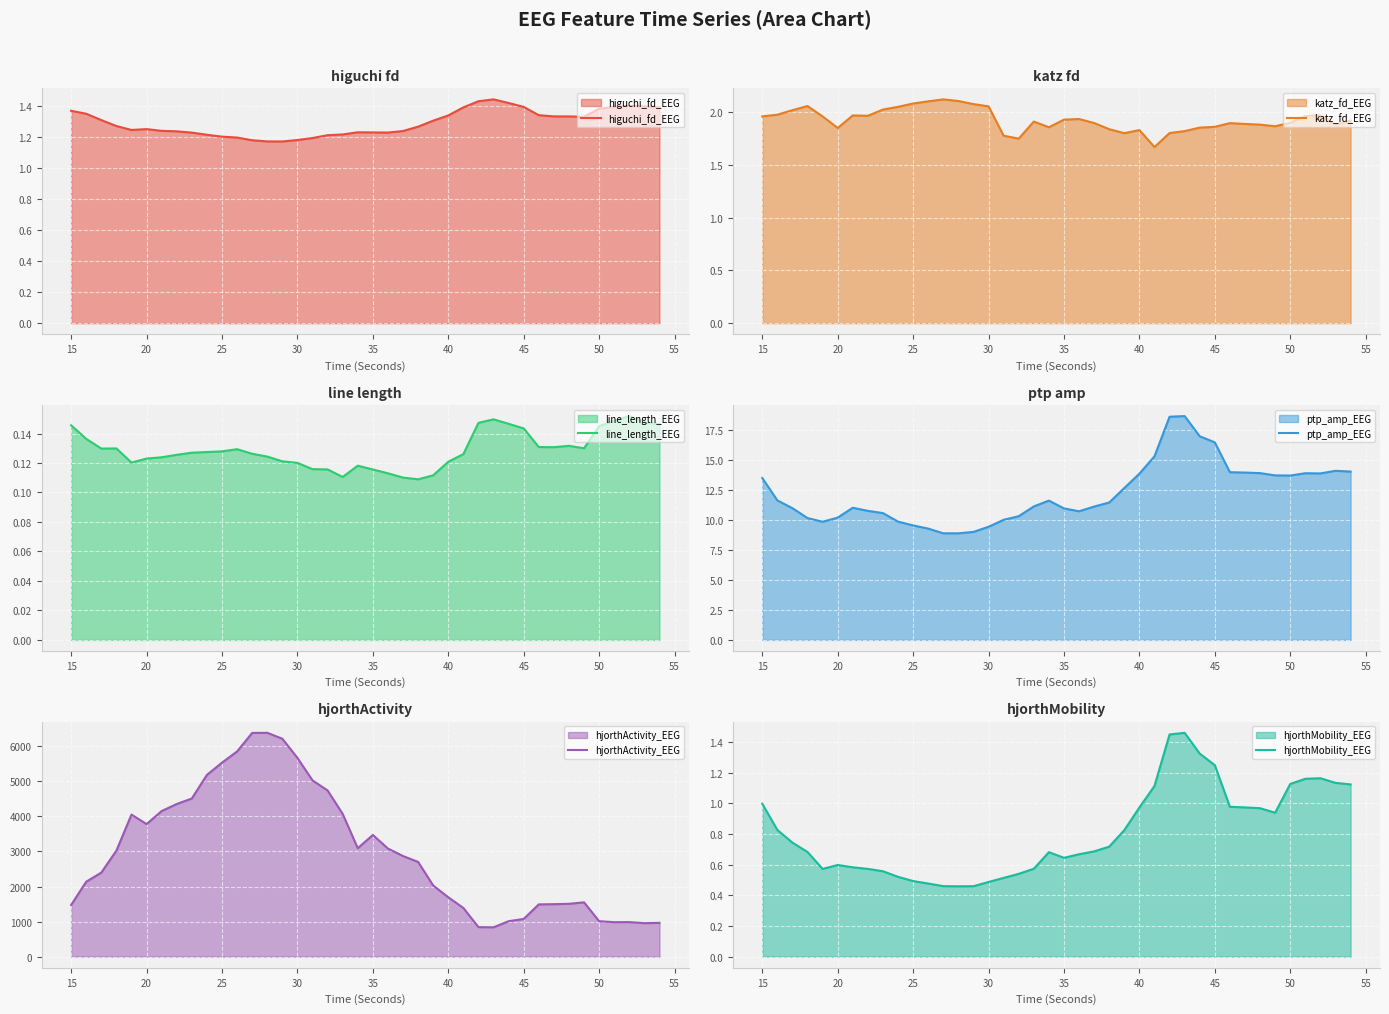

What is the highest value of the hjorthActivity_EEG series?

6384.6